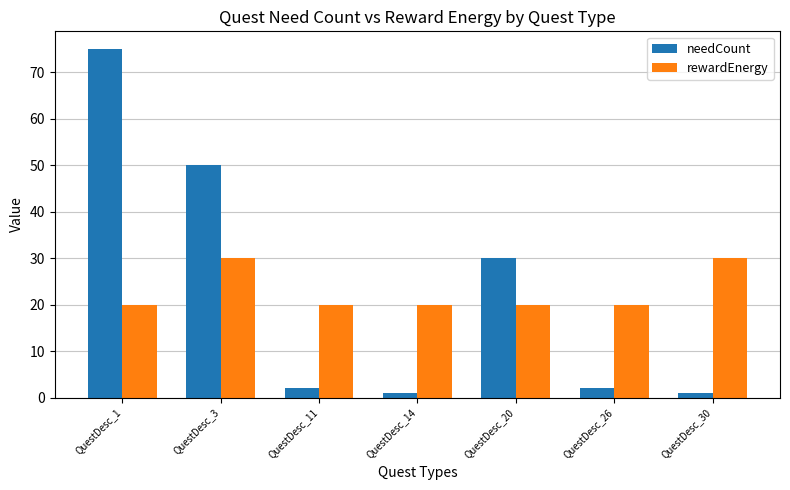

What is the sum of the needCount values at QuestDesc_3 and QuestDesc_30?

51